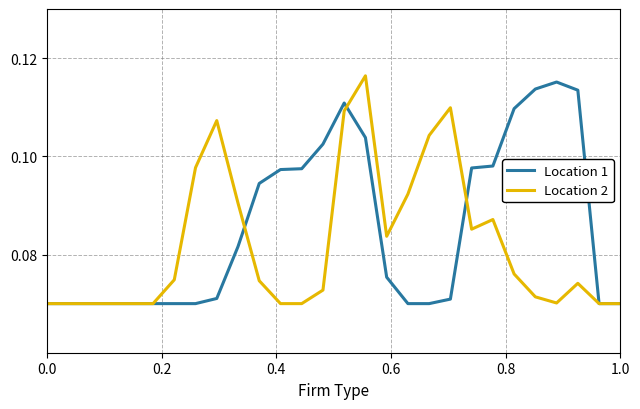

List the series in order of their overall mean, highest first.

Location 1, Location 2